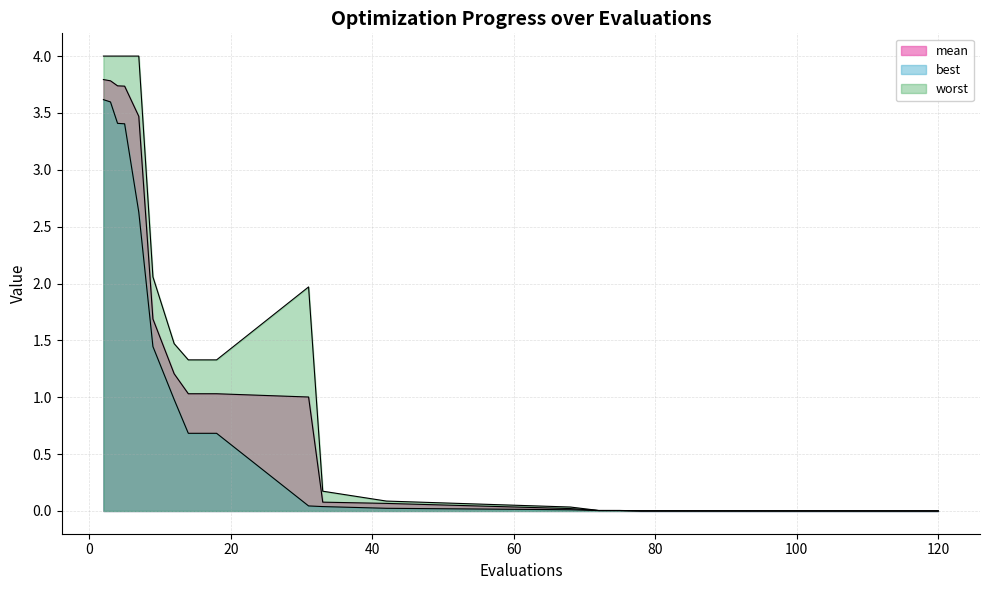

Which series changed the most between 2 and 12?

best